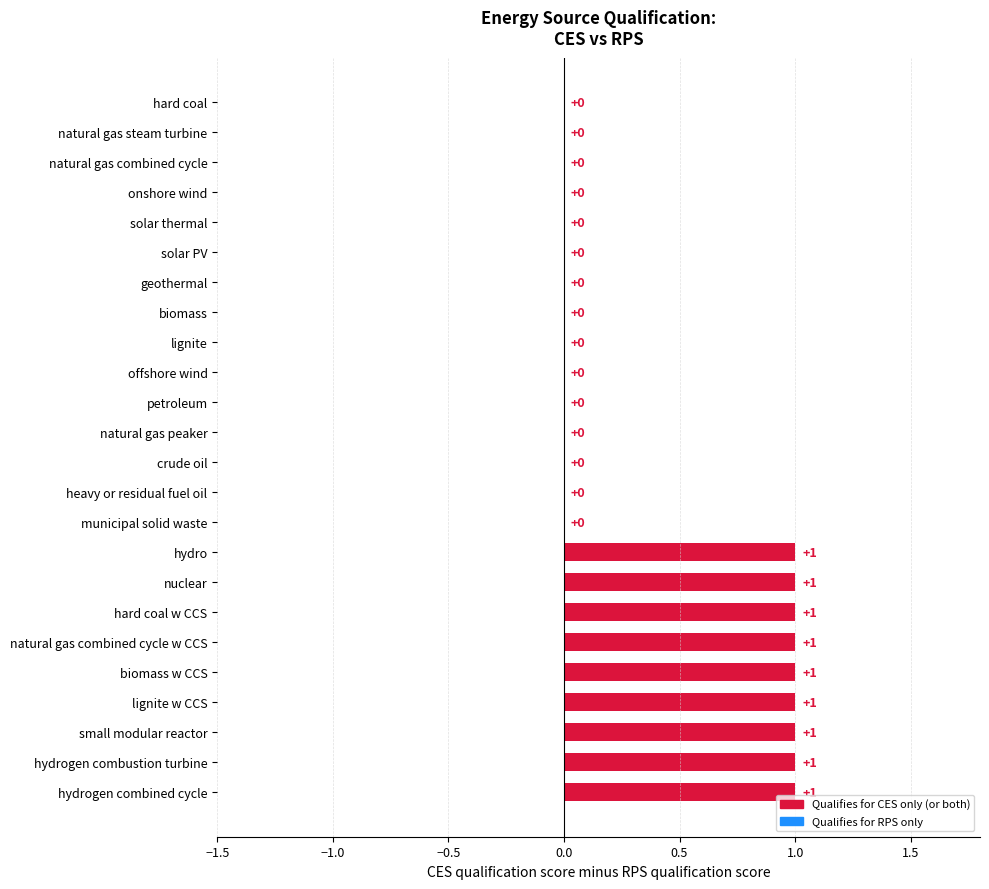

How many values are between 0 and 1?

24